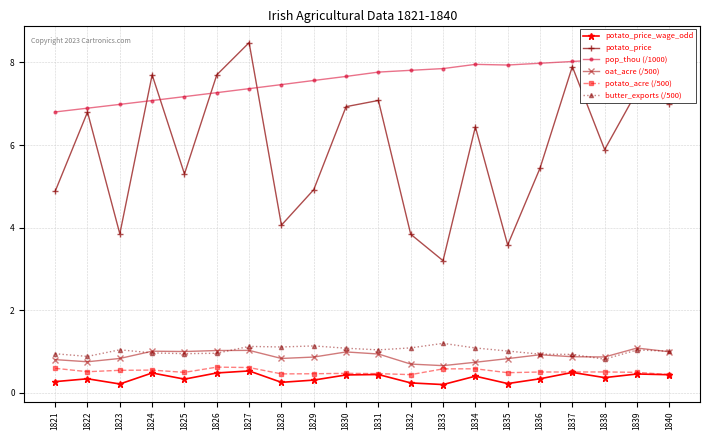

True or false: butter_exports (/500) has a value of 1.1 at 1827.

True